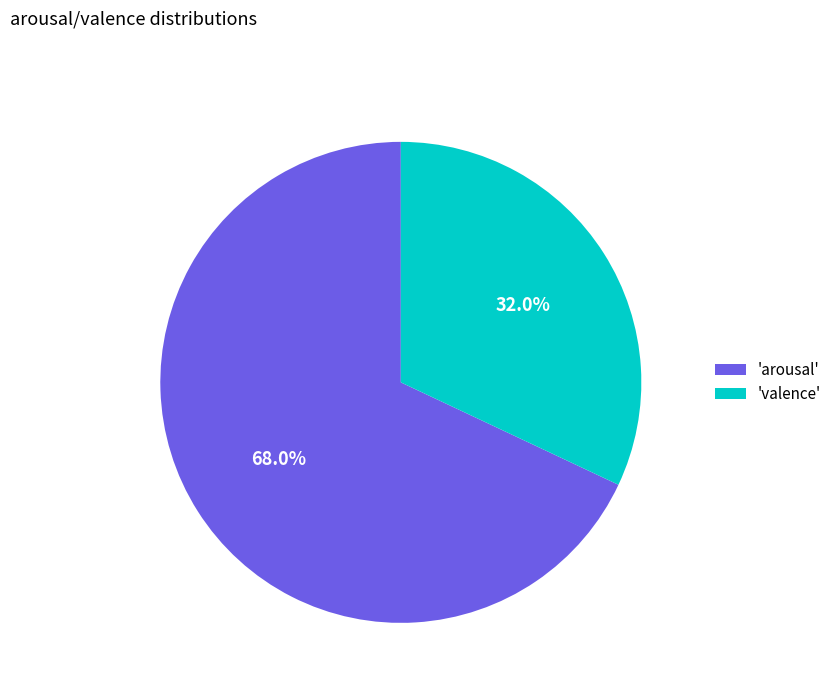

Which category has the biggest portion of the pie?

'arousal'